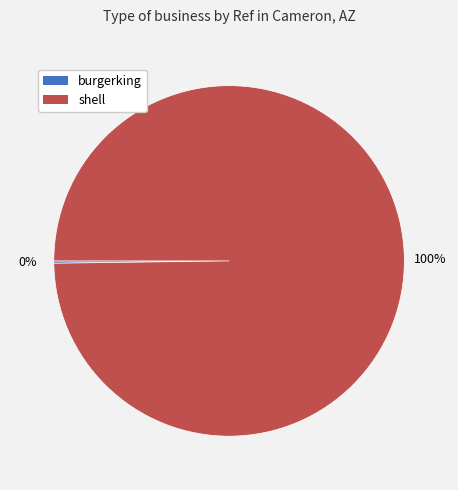

Is it true that shell is 100% of the pie?

True